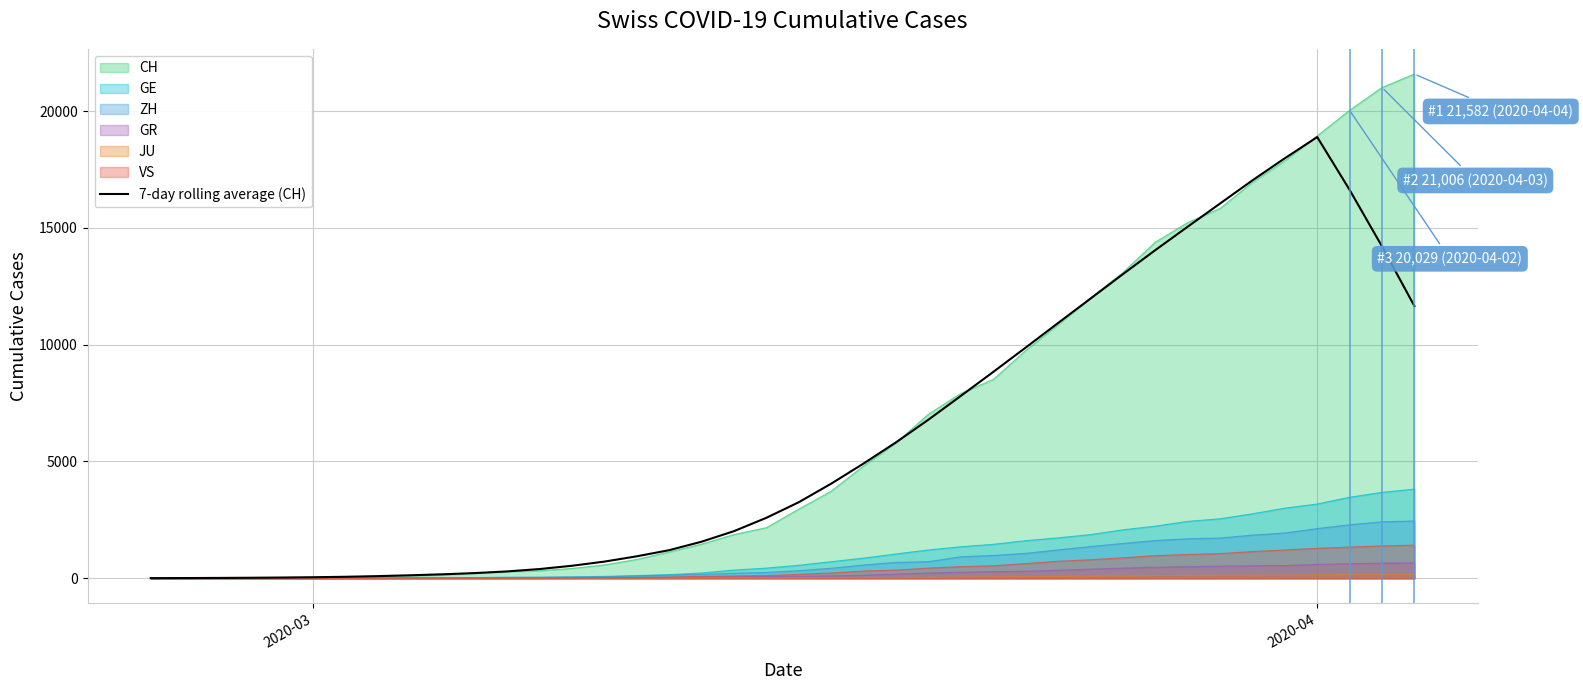

Which series has the widest spread of values?

CH